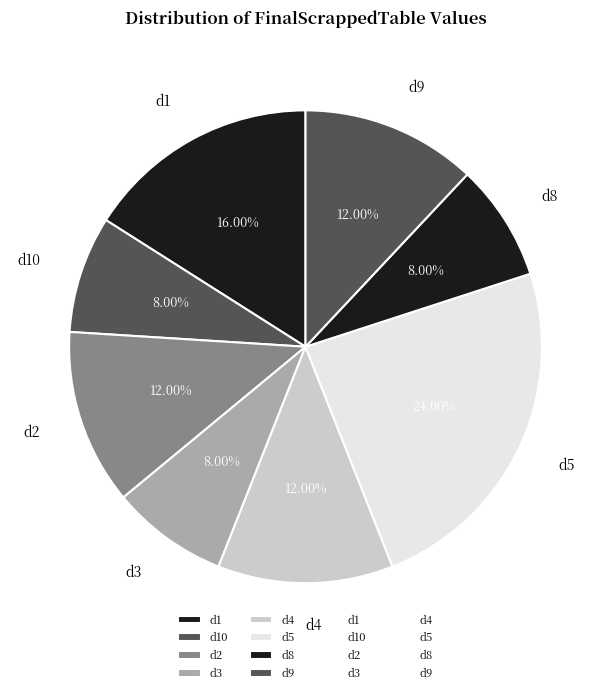

How much of the chart is everything except d5?

76.0%